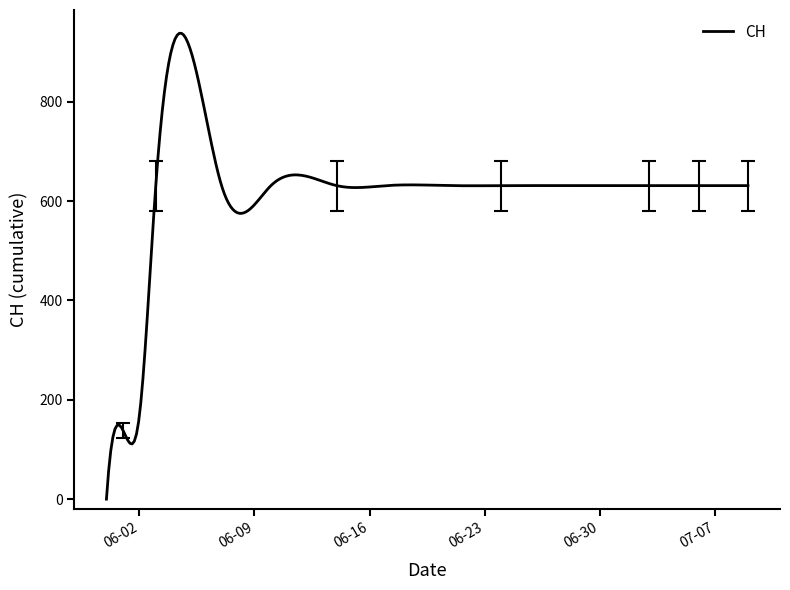

What is the difference between the maximum and minimum values?

937.6